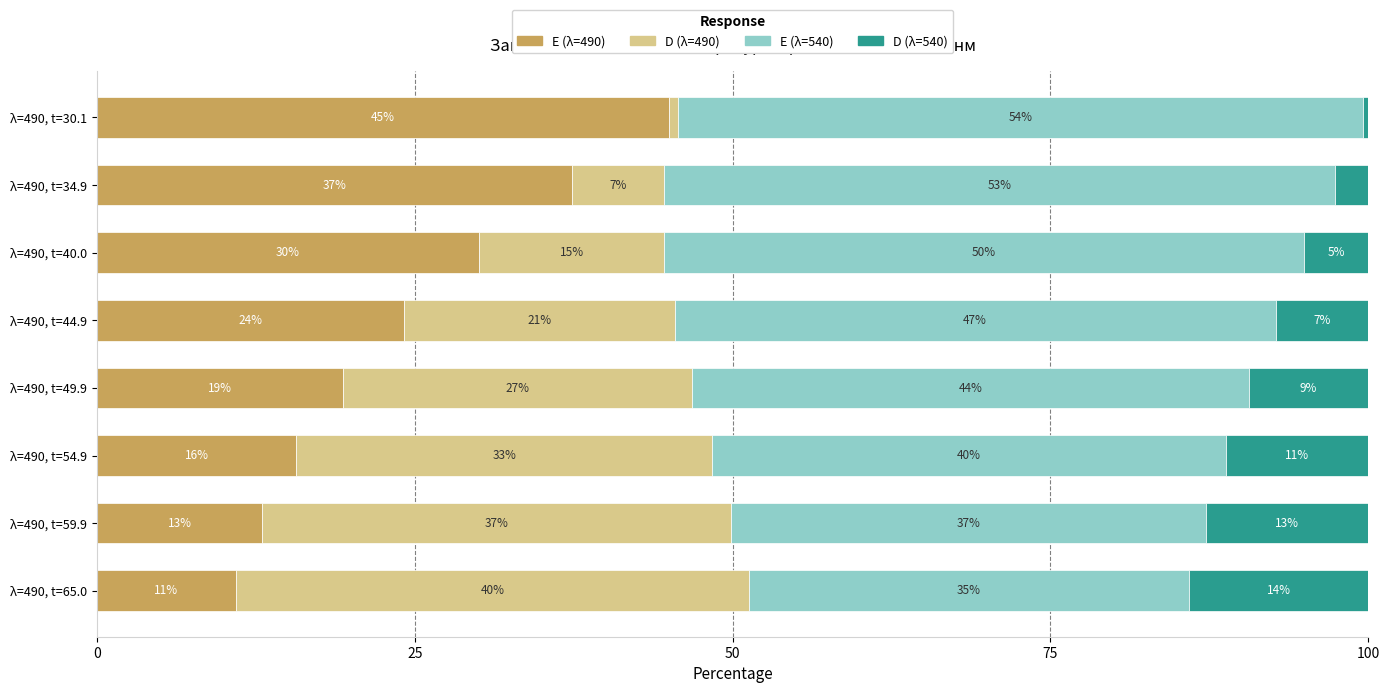

What are all the series names shown in the legend?

E (λ=490), D (λ=490), E (λ=540), D (λ=540)